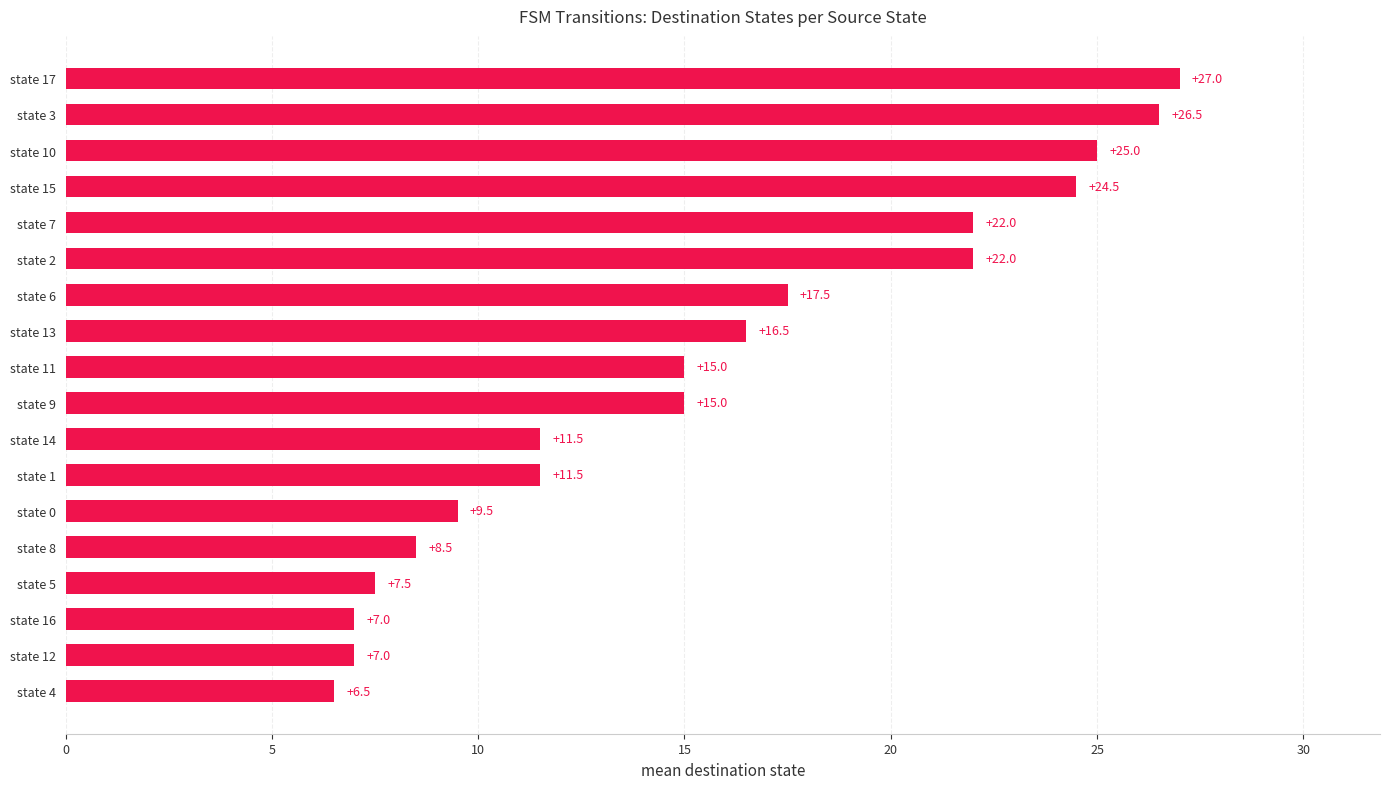

Where is the data nearest to the value 16?

state 13